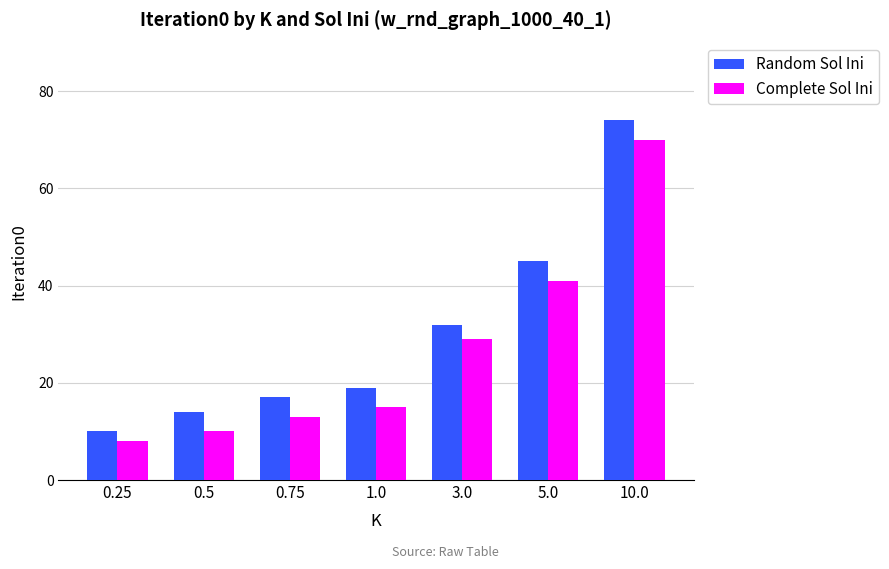

At how many categories does at least one series exceed 20?

3